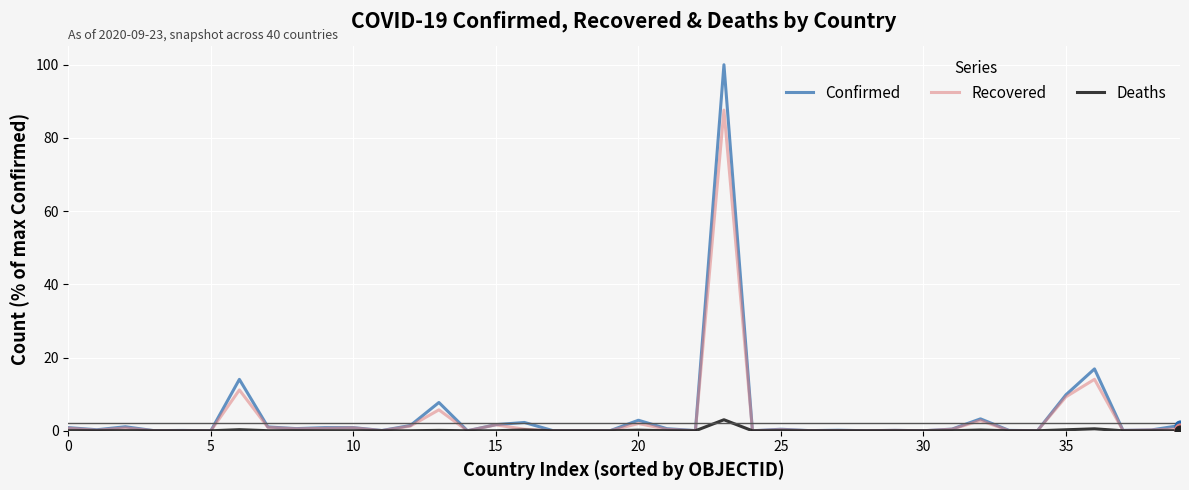

Which series has the largest range (max minus min)?

Confirmed